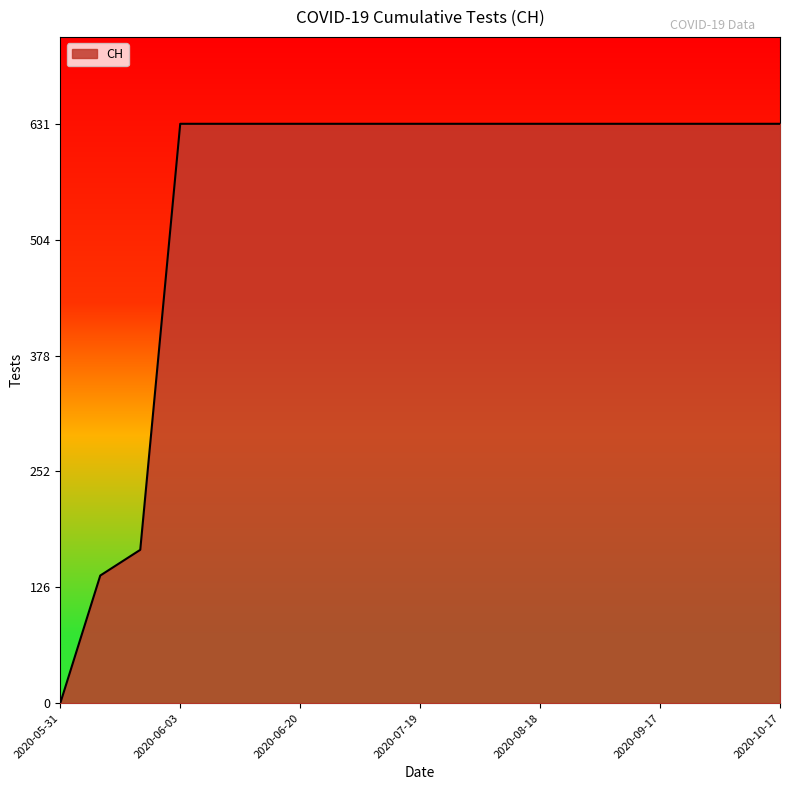

What is the difference between the maximum and minimum values?

631